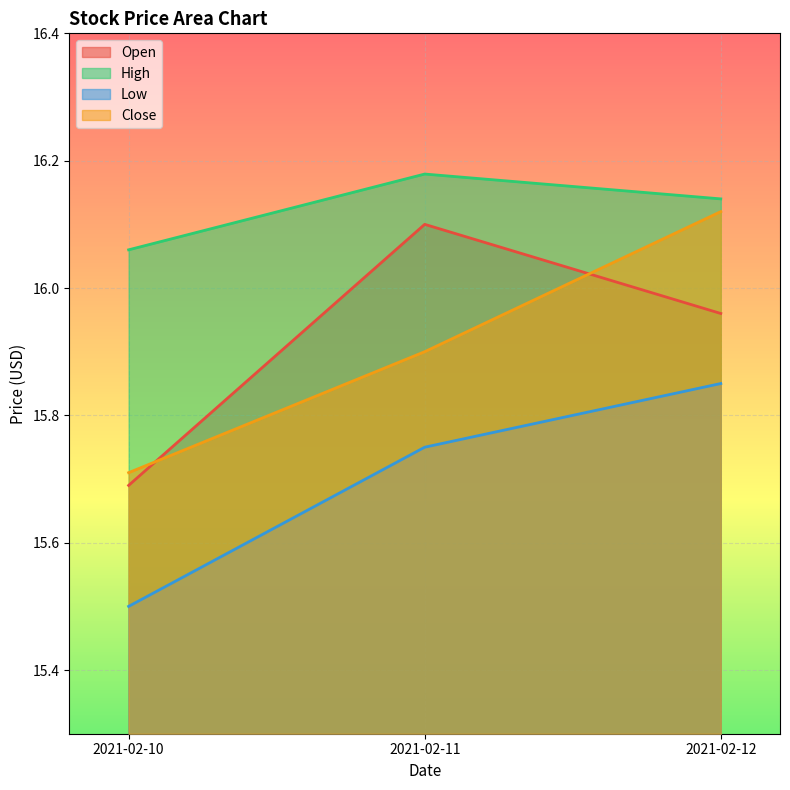

Rank the categories by Open value from highest to lowest.

2021-02-11, 2021-02-12, 2021-02-10